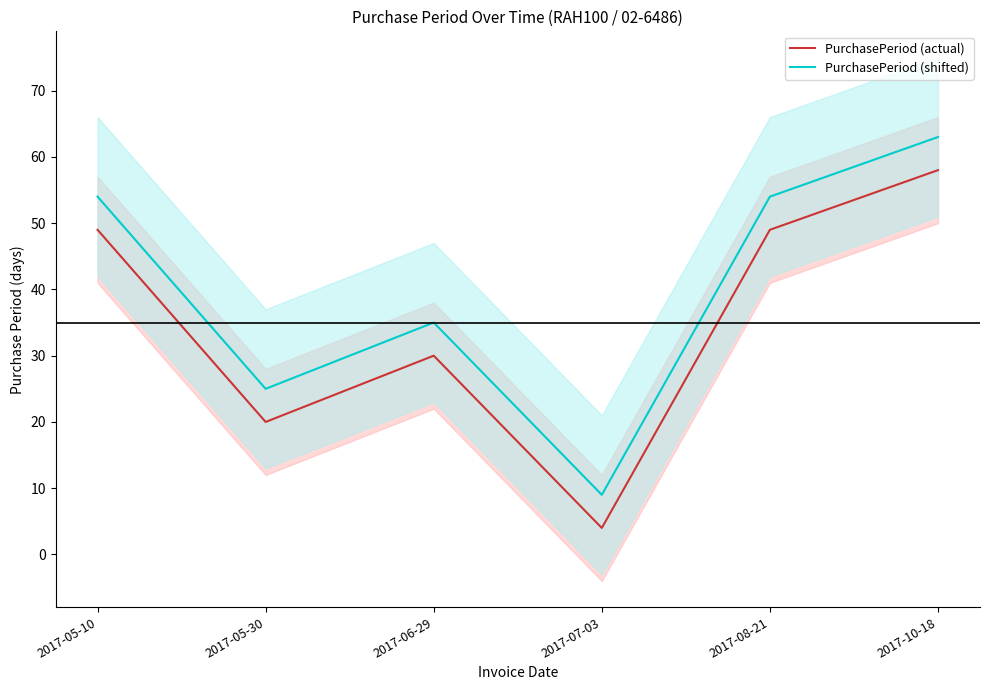

What position from the right is 2017-07-03?

3